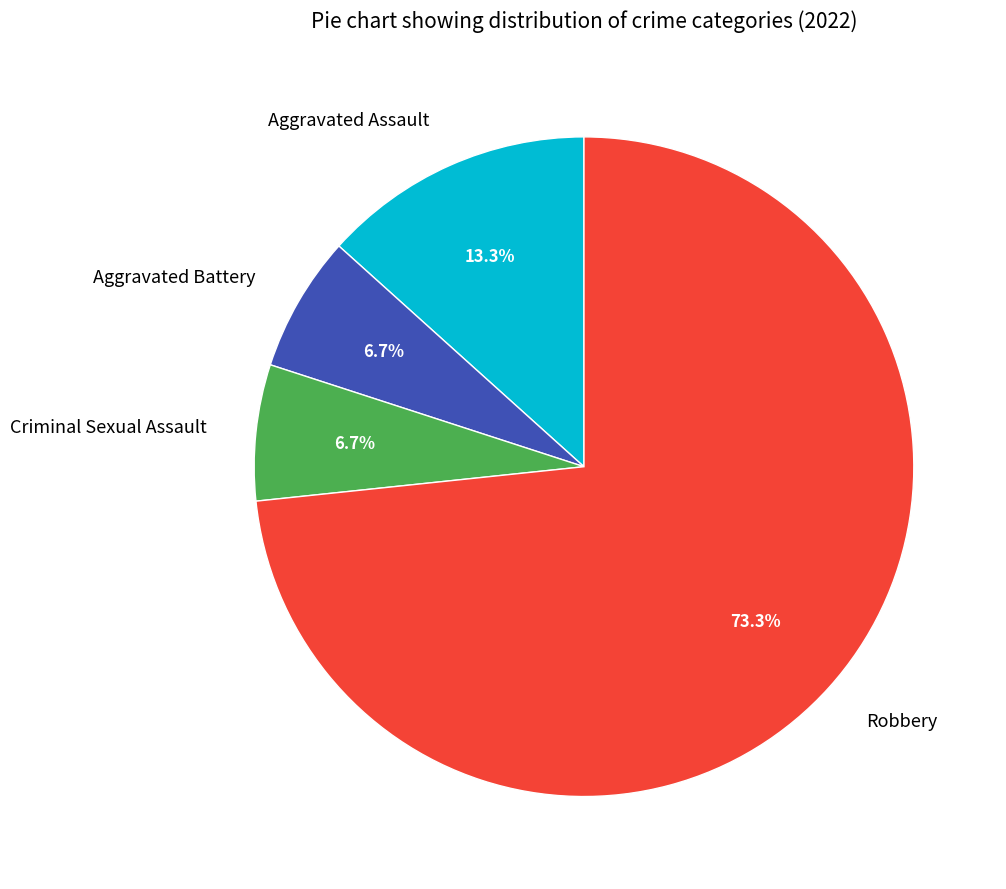

To the nearest percent, what percentage of the pie is Aggravated Battery?

7%